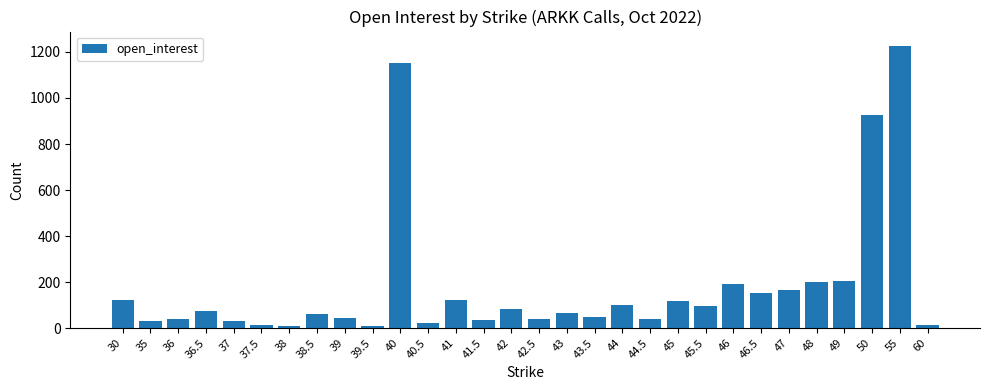

How many values are below 75?

15